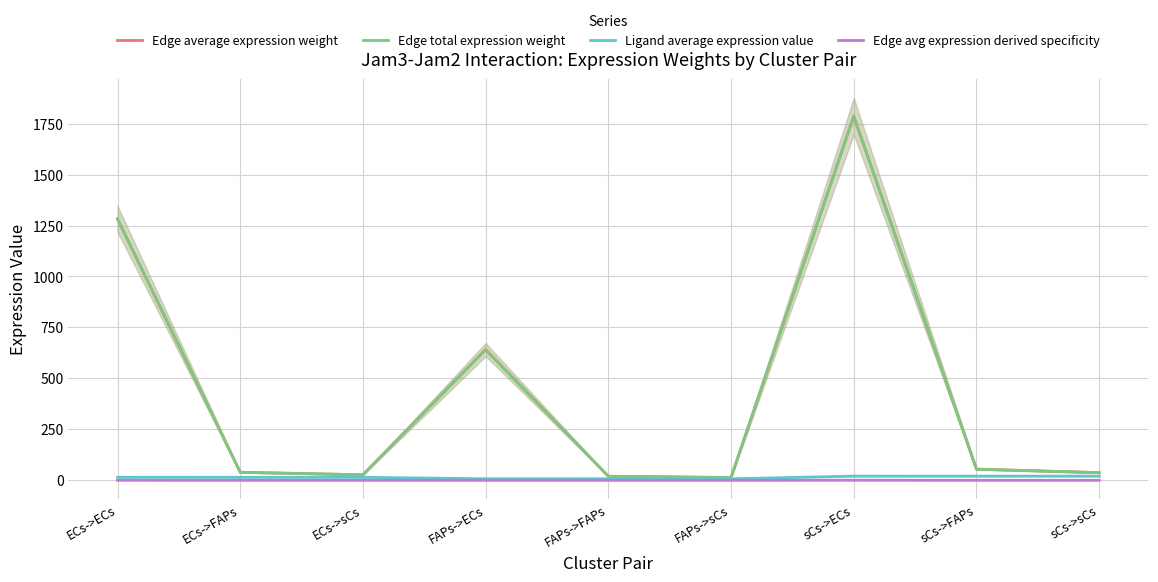

True or false: Edge average expression weight and Edge avg expression derived specificity cross at least once.

False